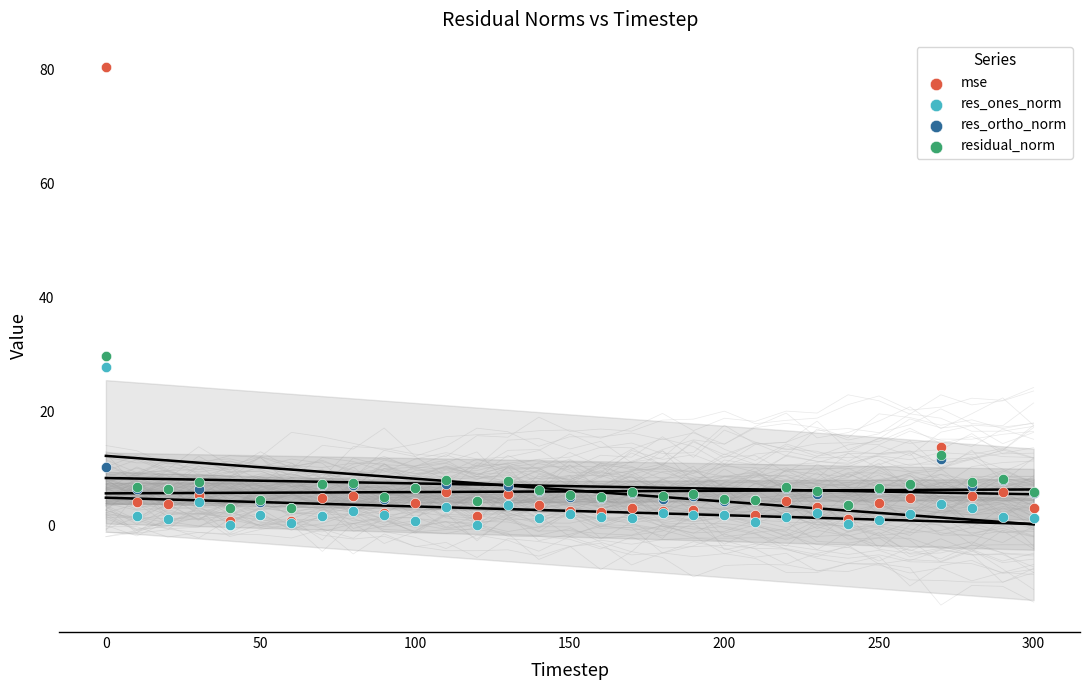

Which series has the widest spread of Y values?

mse